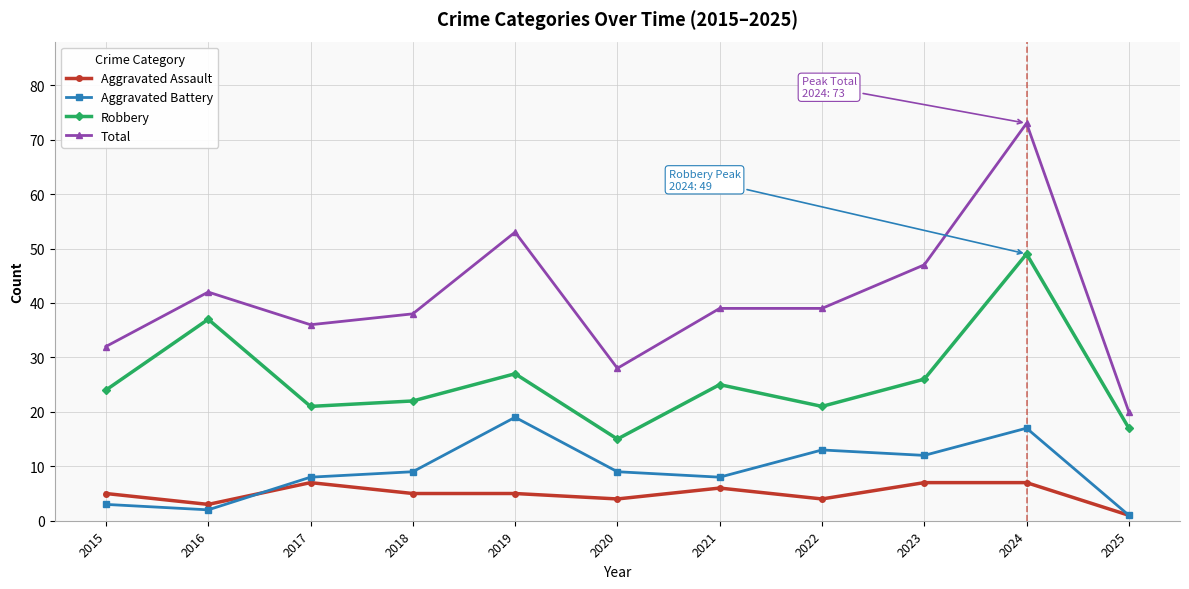

What is the difference between the highest and lowest values at 2025?

19